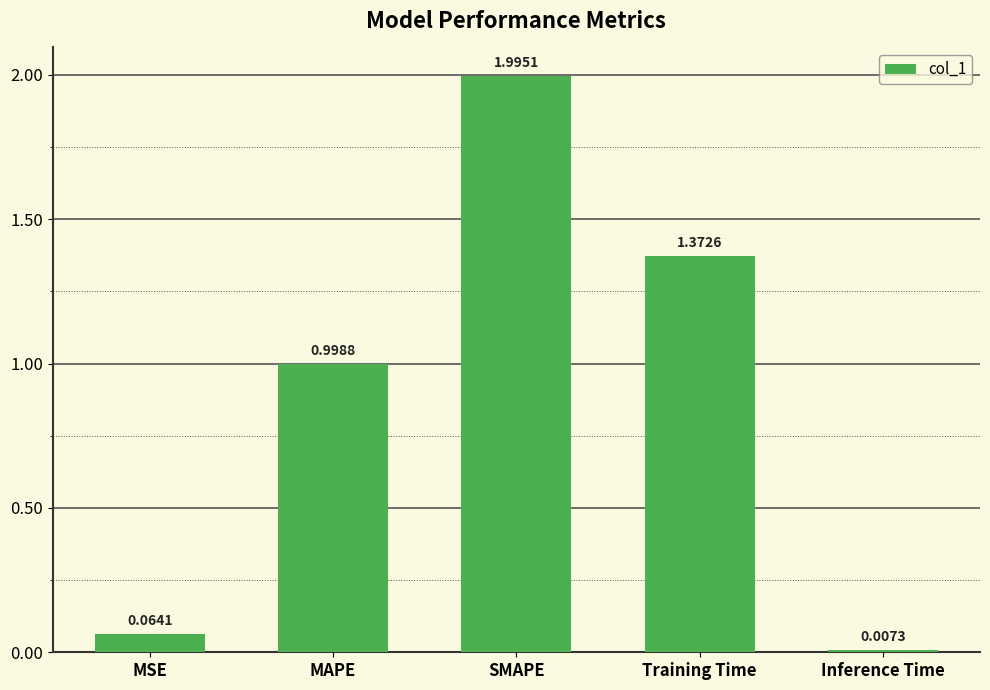

Does the chart contain stacked bars?

No